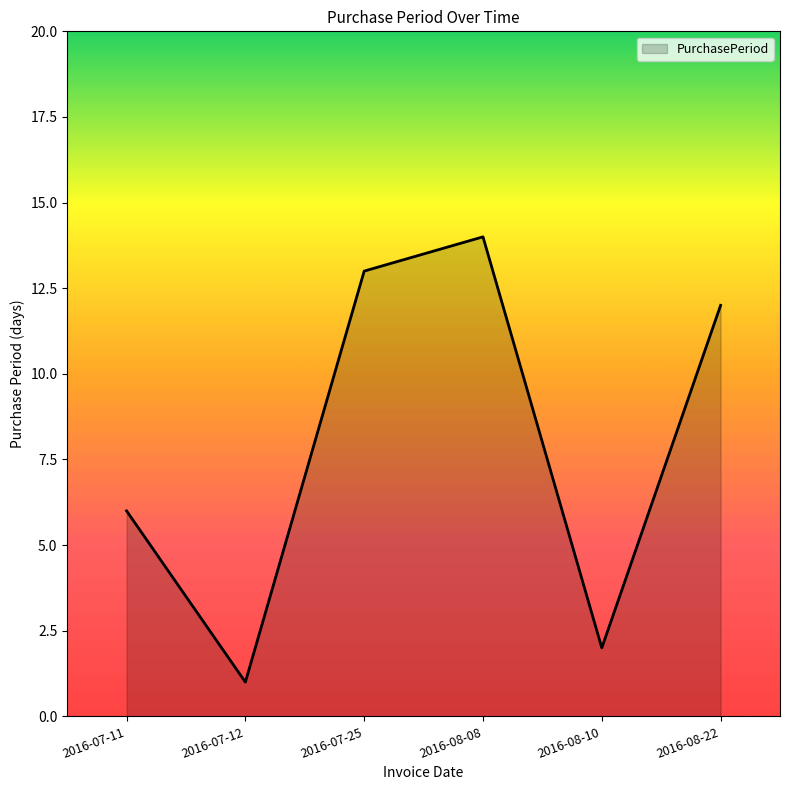

How many distinct data groups are displayed?

1